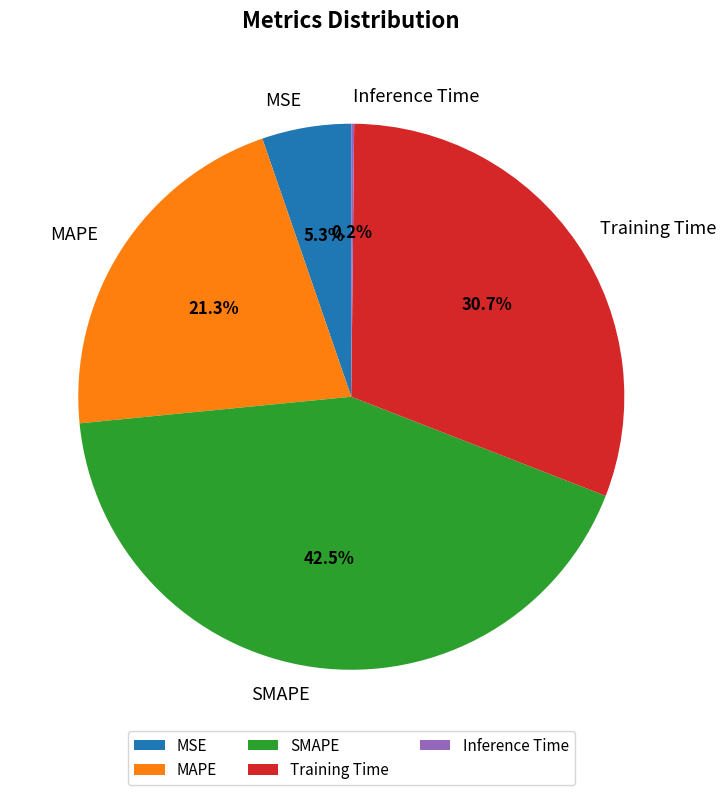

Is there any slice that represents more than half of the pie?

No